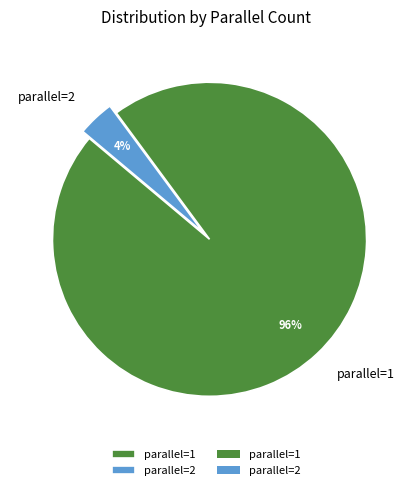

Between parallel=2 and parallel=1, which is larger?

parallel=1